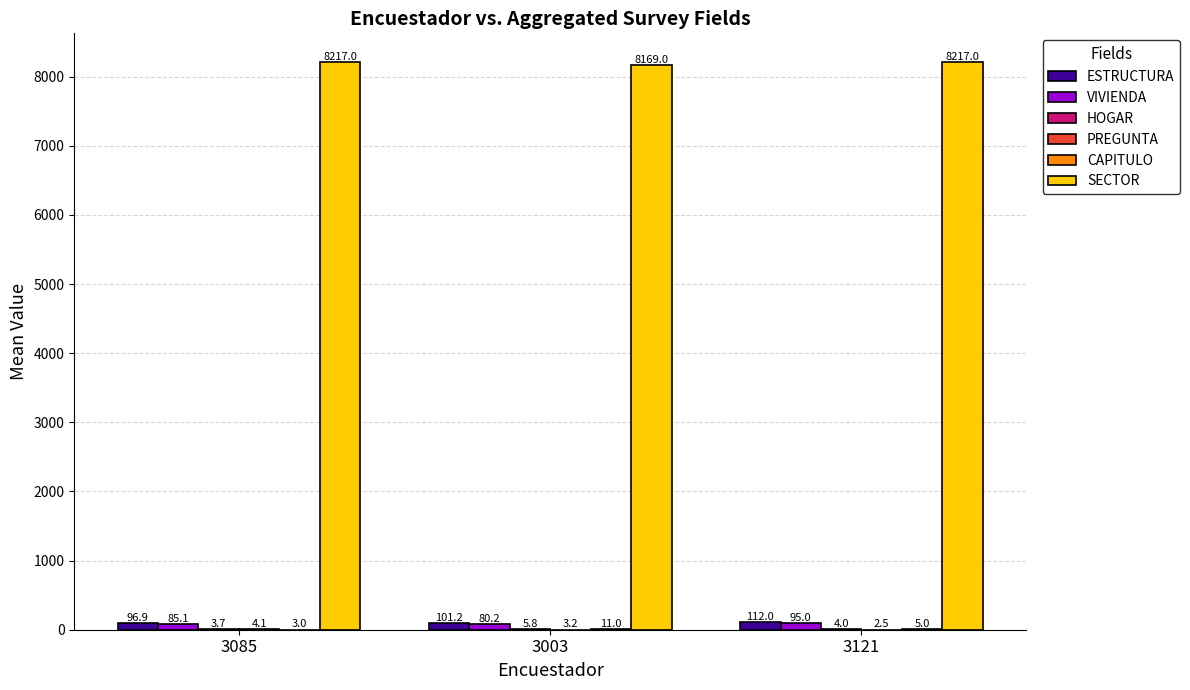

What is the total value across all series at 3121?

8435.5